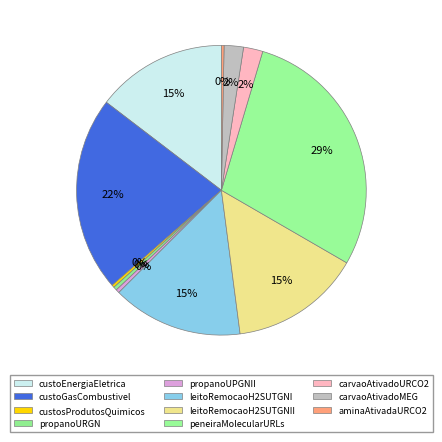

To the nearest percent, what is the average slice percentage?

9%